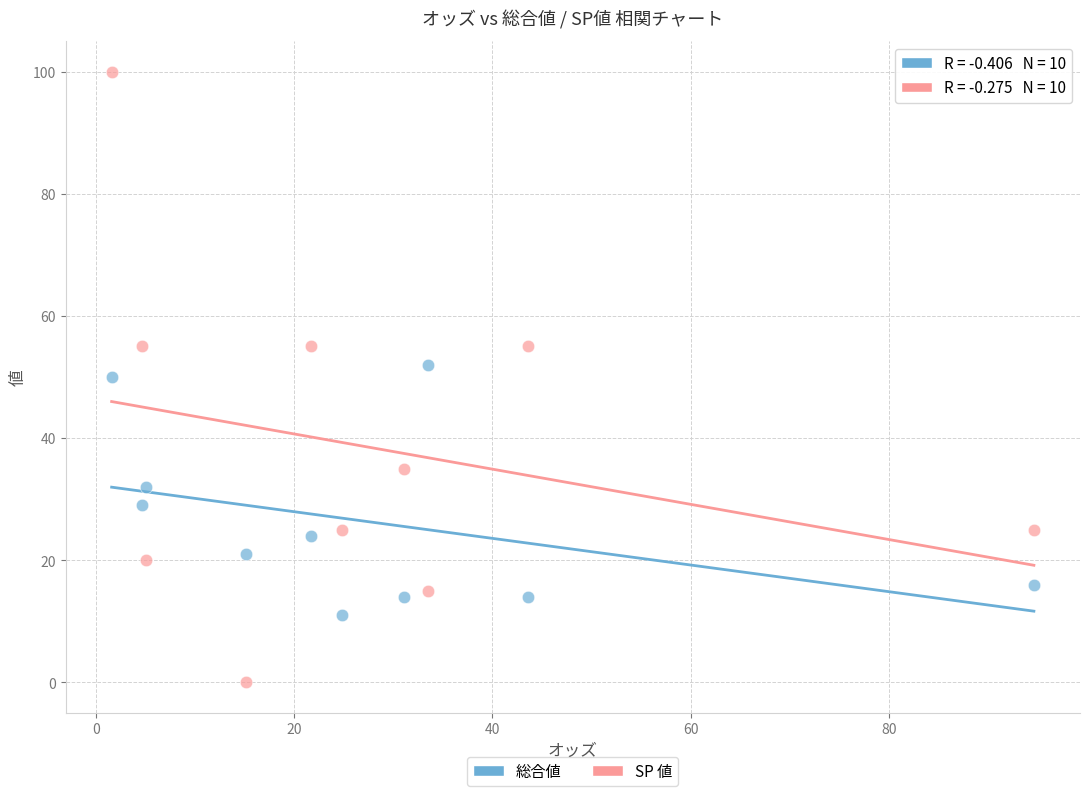

What are all the series names shown in the legend?

総合値, SP 値